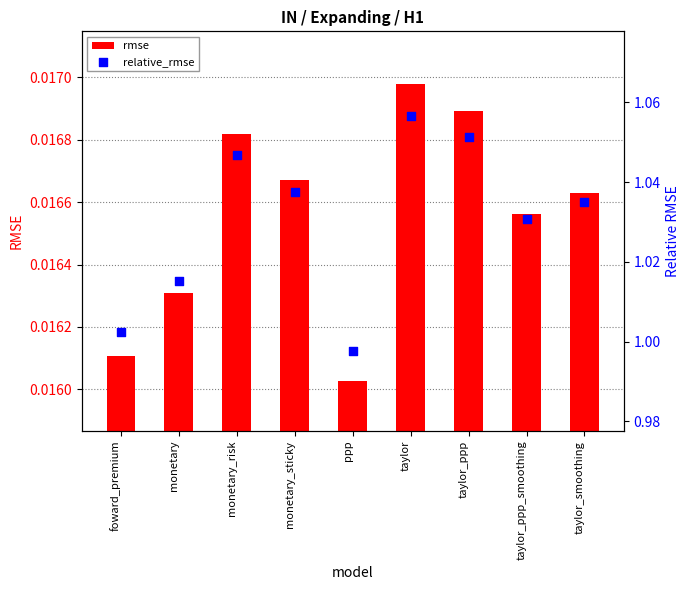

Which series has the largest Y range (max minus min)?

relative_rmse